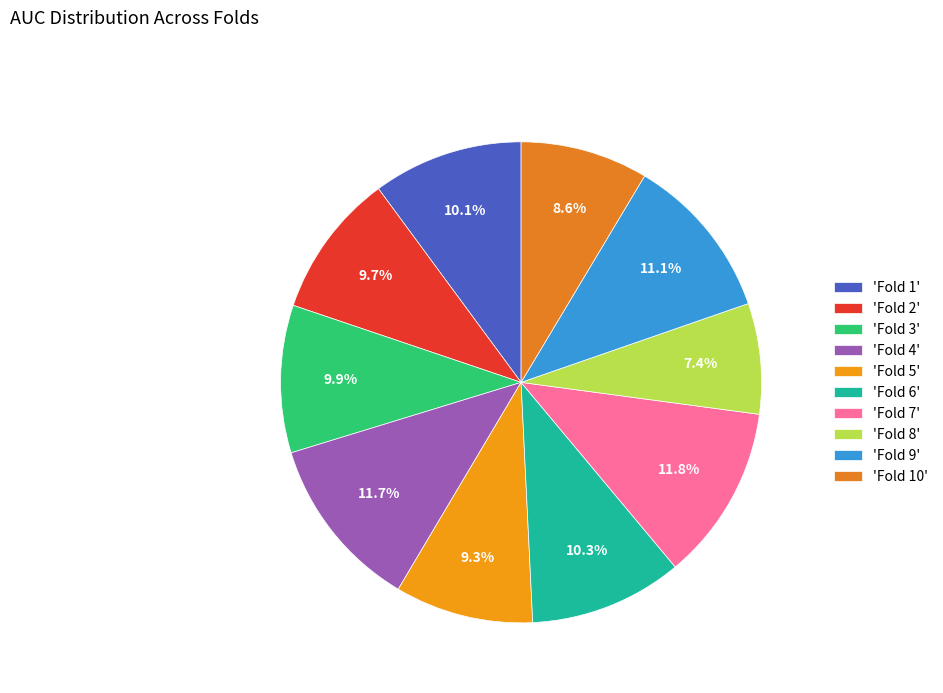

How many slices are in this pie chart?

10